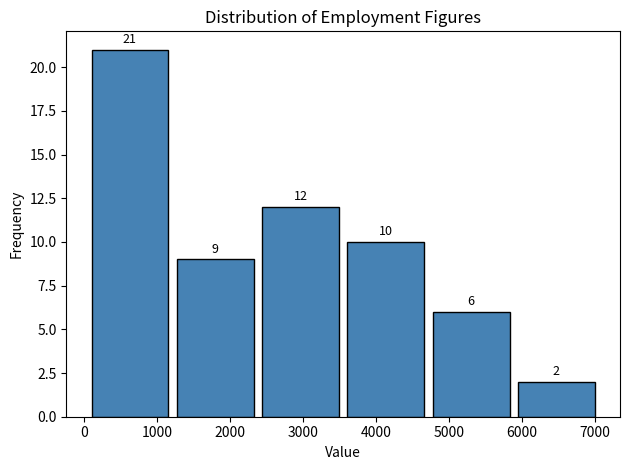

Reading left to right, list every bar in this chart as the range it spans on the x-axis followed by its height. The bar edges are not printed on the chart, so give them approximately, as read against the axis.

0 to 1200: 21
1200 to 2400: 9
2400 to 3600: 12
3600 to 4700: 10
4700 to 5900: 6
5900 to 7100: 2